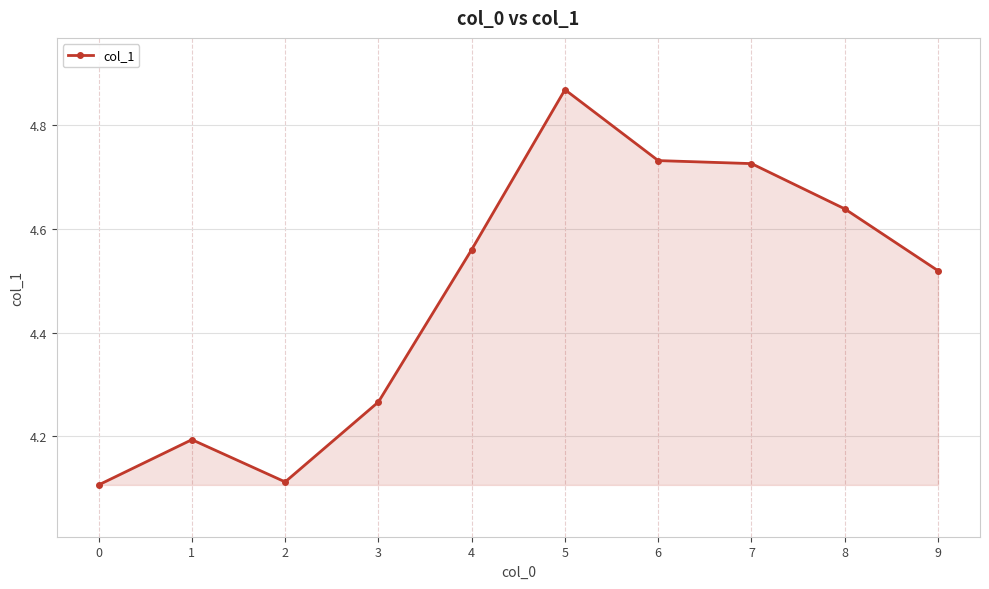

Count the values in the range 4 to 5.

10